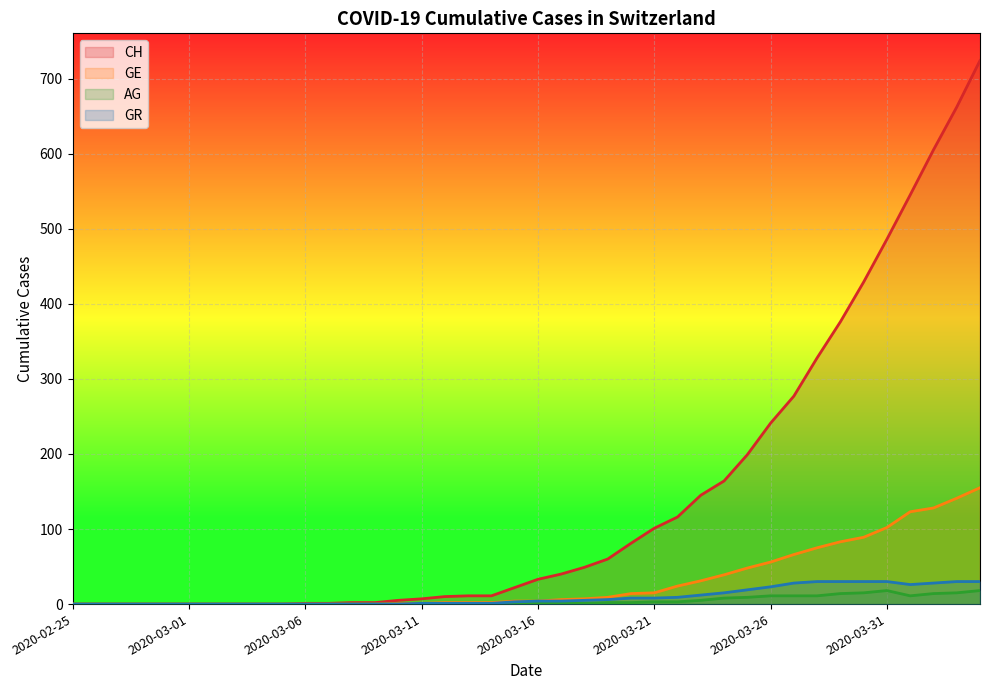

What is the difference between the maximum and second lowest values in the GR series?

30